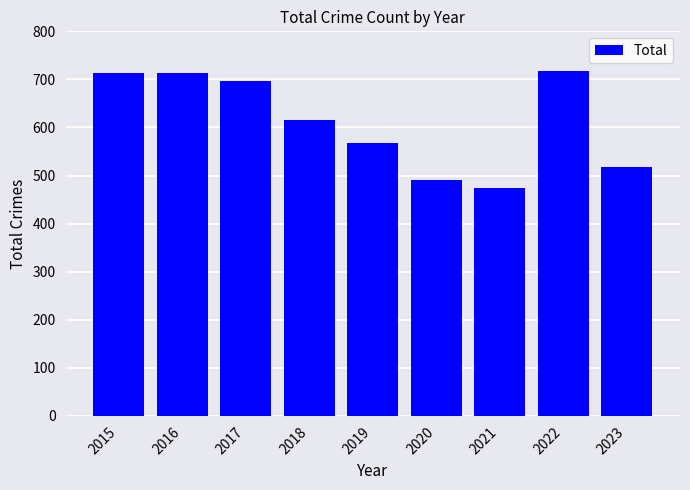

What is the difference between the maximum and minimum values?

244